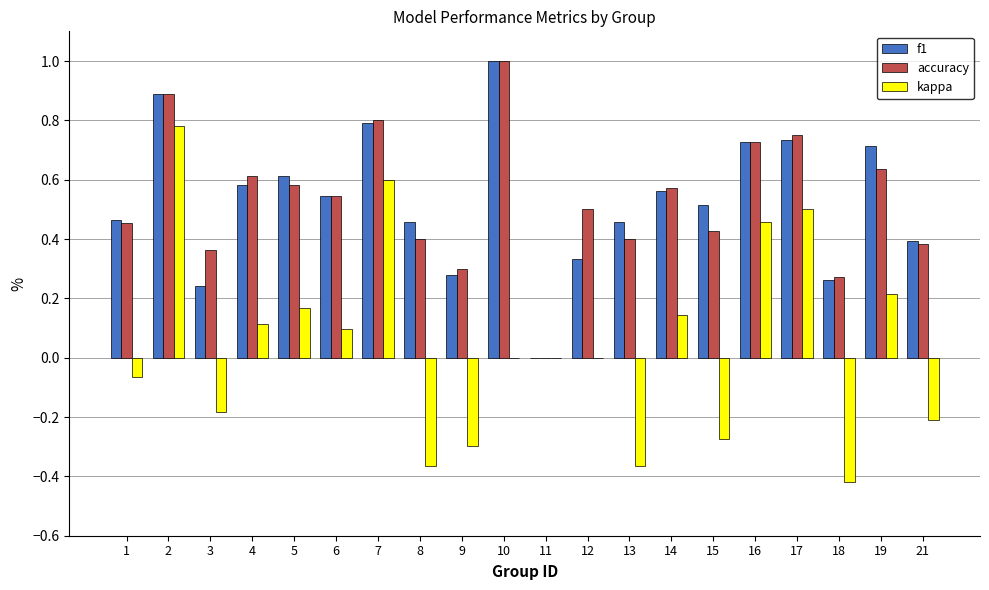

True or false: f1 has a value of 0.5 at 21.

False